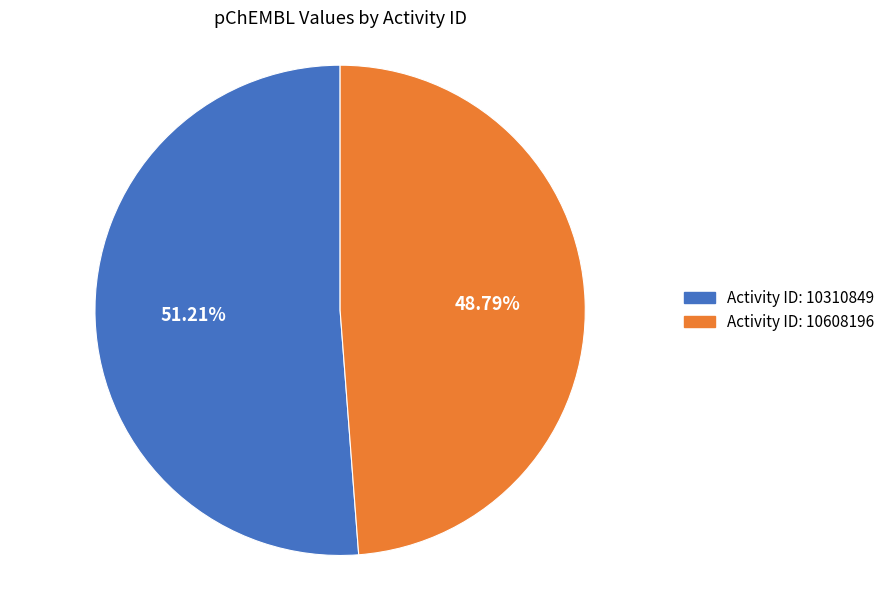

Is there any slice that represents more than half of the pie?

Yes